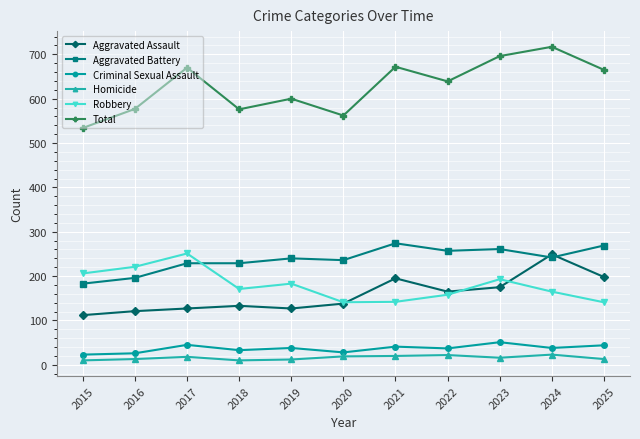

Where is the first local maximum for Total?

2017